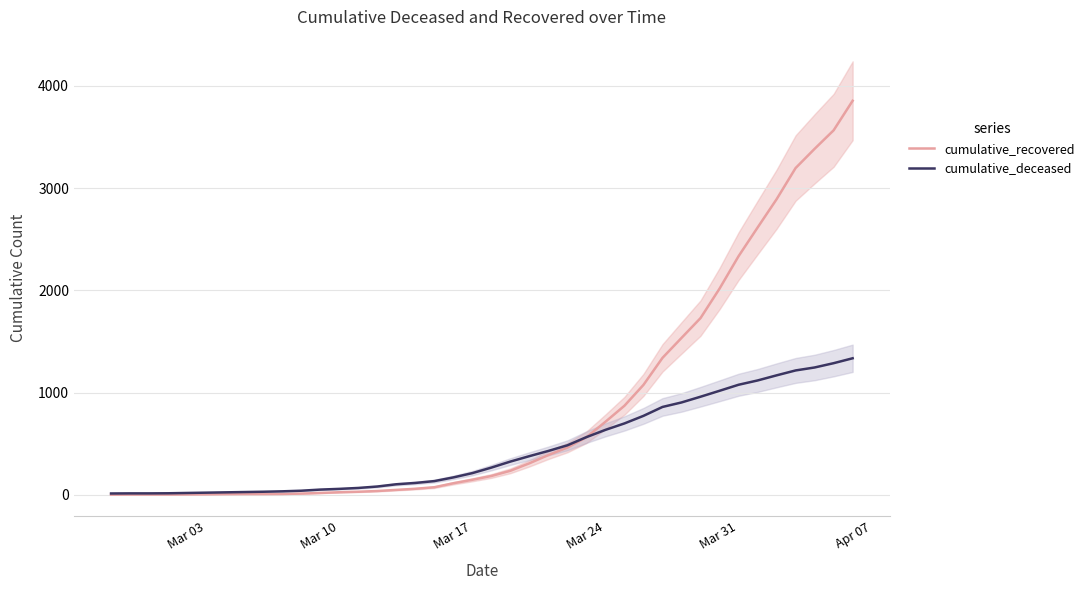

What are all the series names shown in the legend?

cumulative_recovered, cumulative_deceased